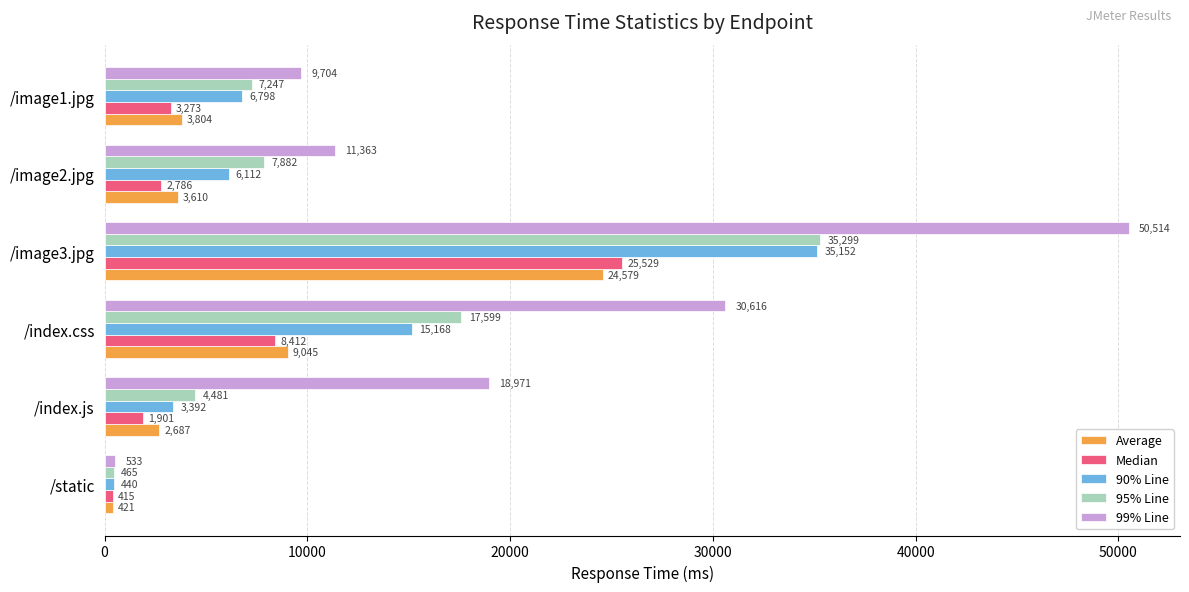

What are all the series names shown in the legend?

Average, Median, 90% Line, 95% Line, 99% Line